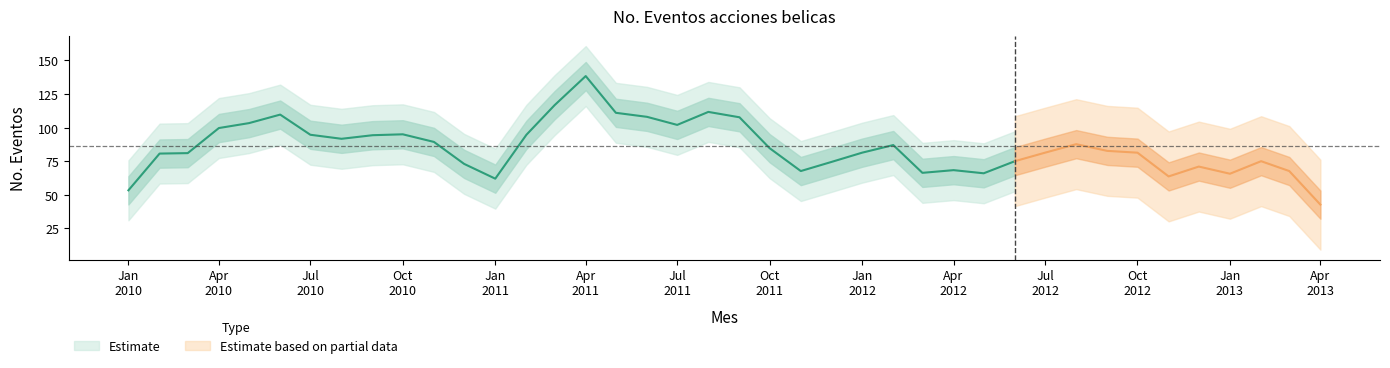

How many data points are above 84?

19